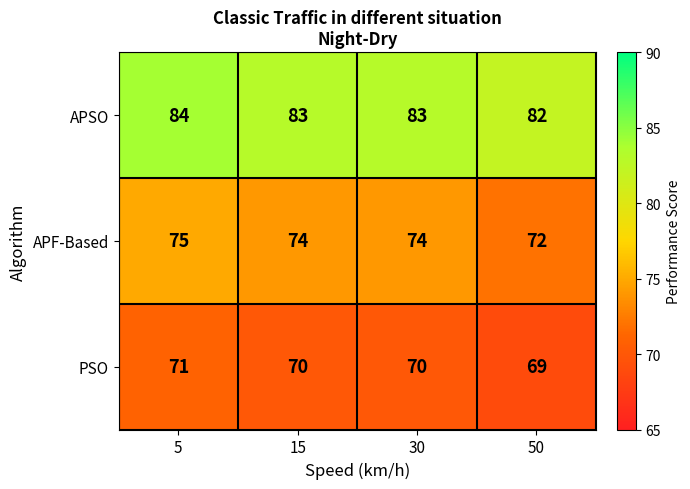

How many APSO values are between 83 and 84?

3